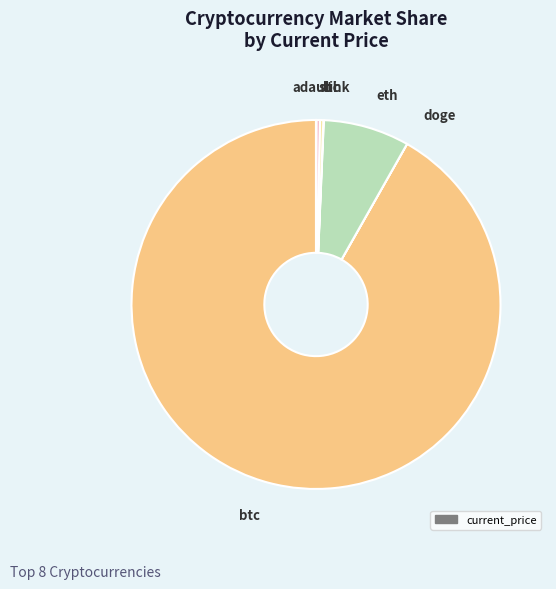

How many segments does this pie chart have?

8